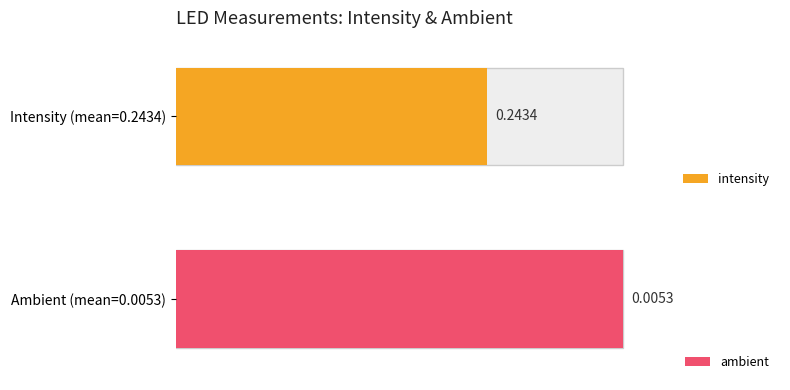

Count the number of data series in this chart.

2